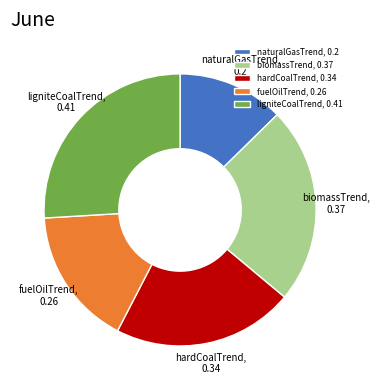

The naturalGasTrend slice represents 13% of the pie. True or false?

True